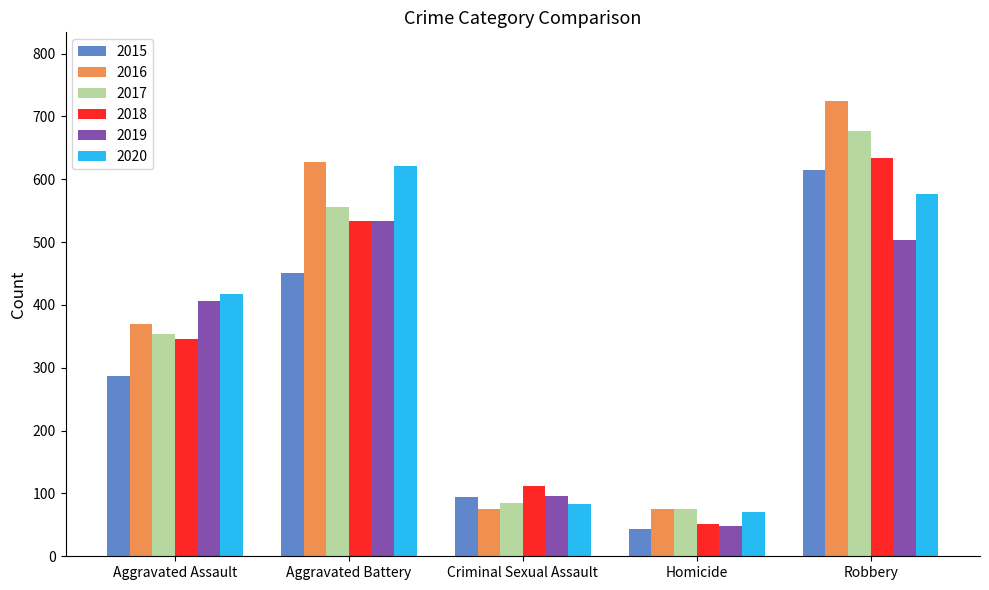

What is the label of the 3rd bar from the left?

Criminal Sexual Assault